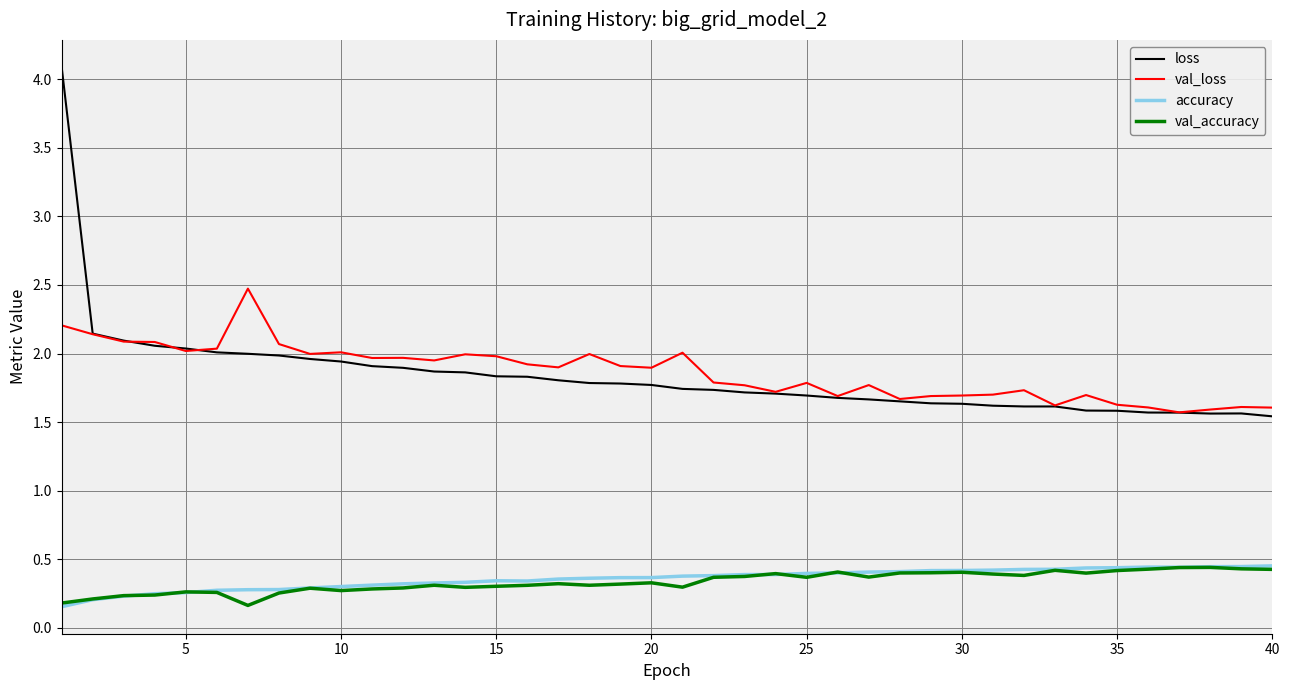

True or false: val_accuracy and loss cross at least once.

False